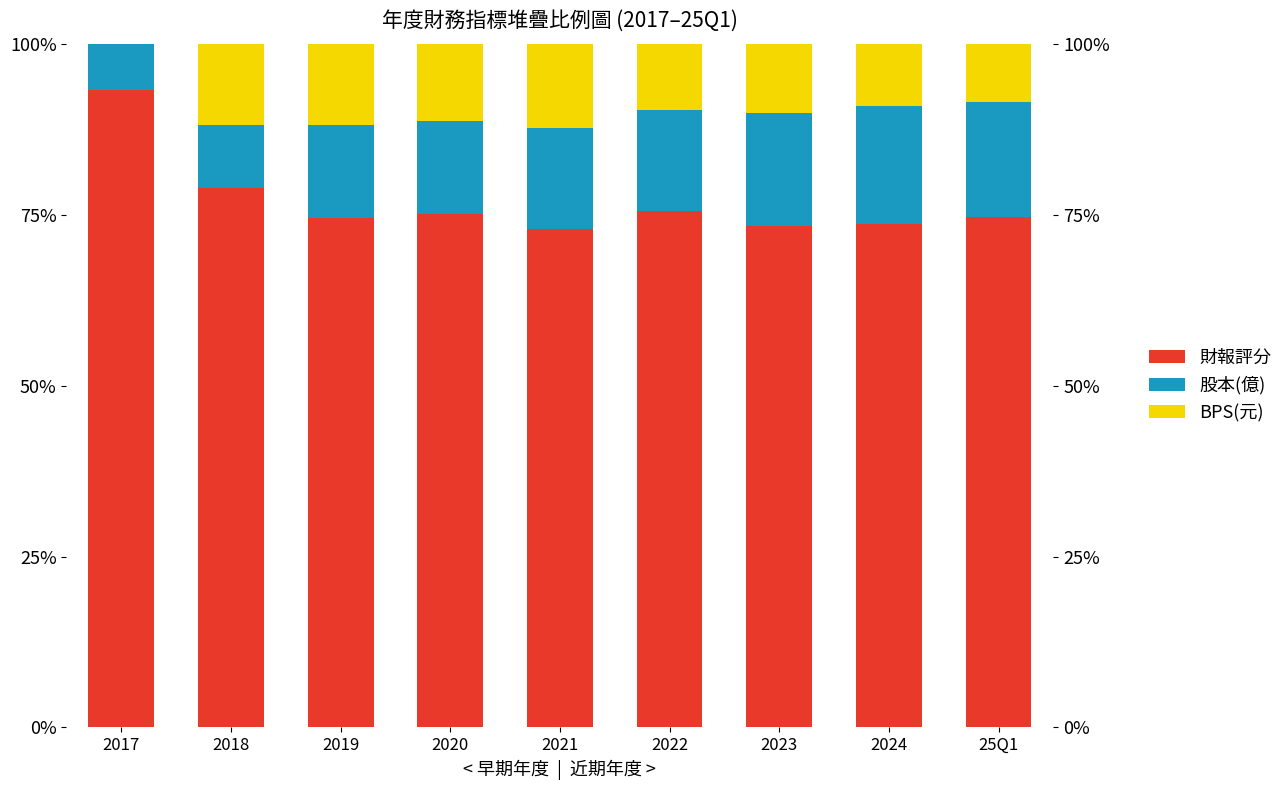

Rank the series by their maximum value, from lowest to highest.

BPS(元), 股本(億), 財報評分